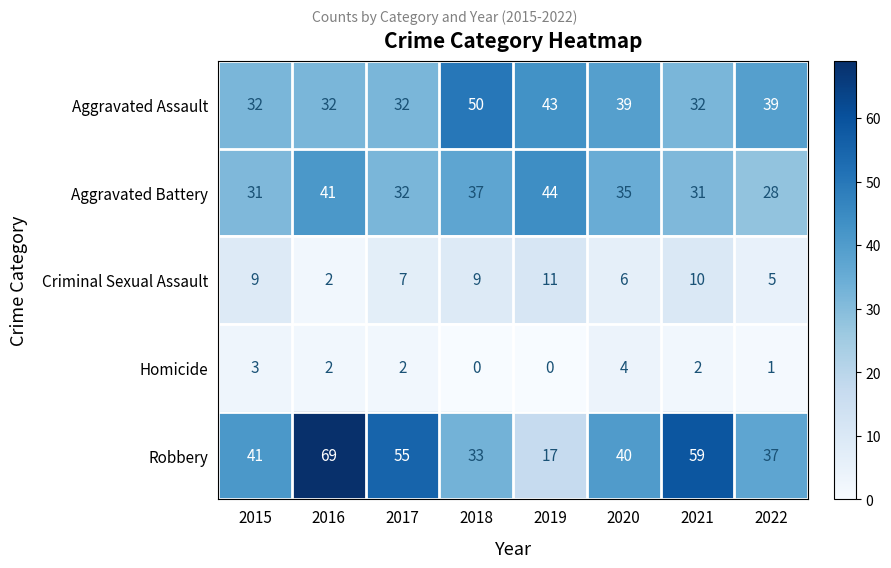

What is the total value across all series at 2019?

115